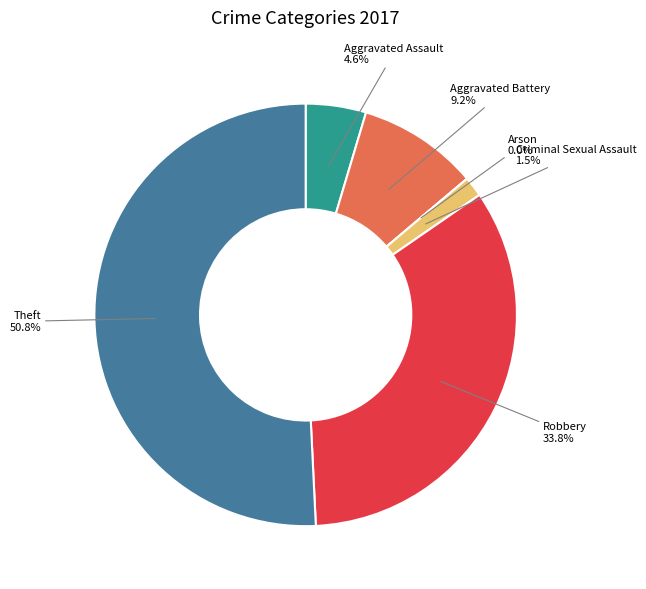

True or false: Theft accounts for 60% of the total.

False